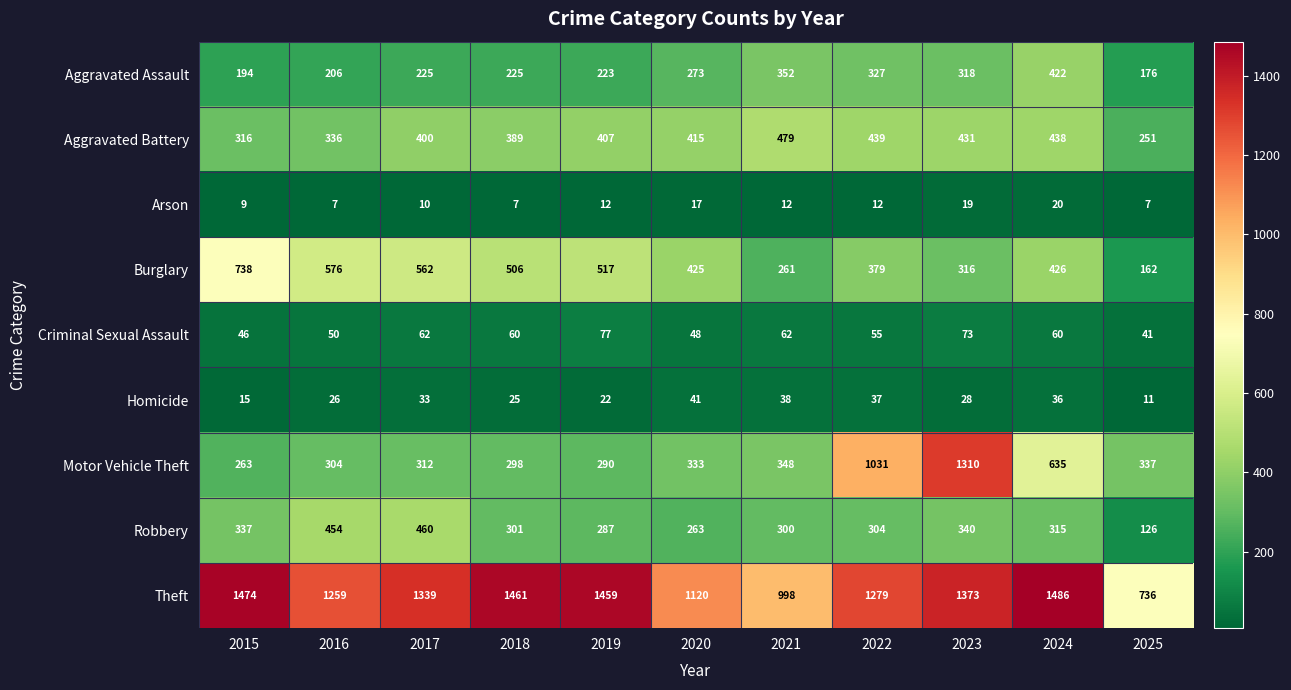

What is the total value across all series at 2020?

2935